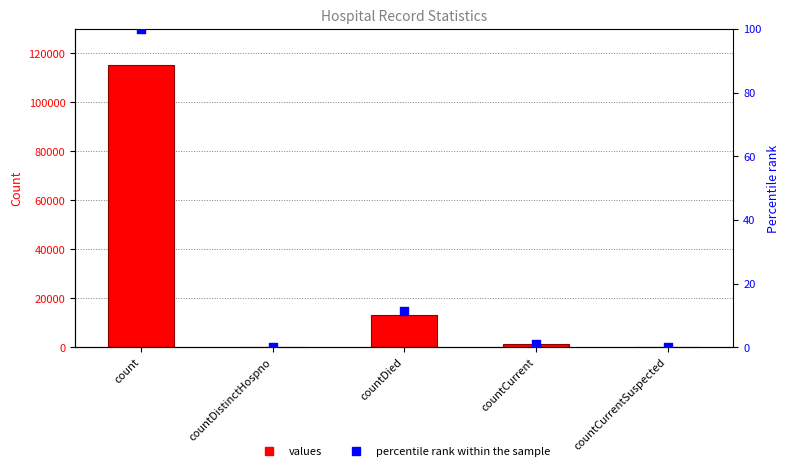

What is the total value across all series at countDied?

13354.6